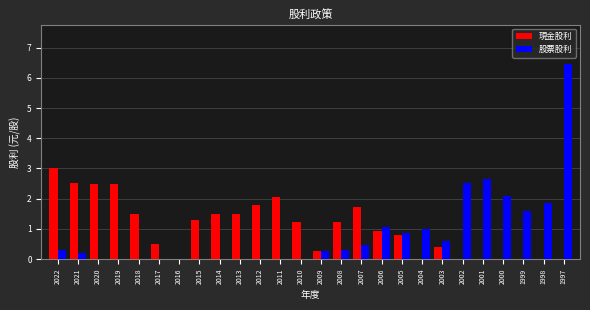

The value of 股票股利 at 2002 is 2.5. True or false?

True